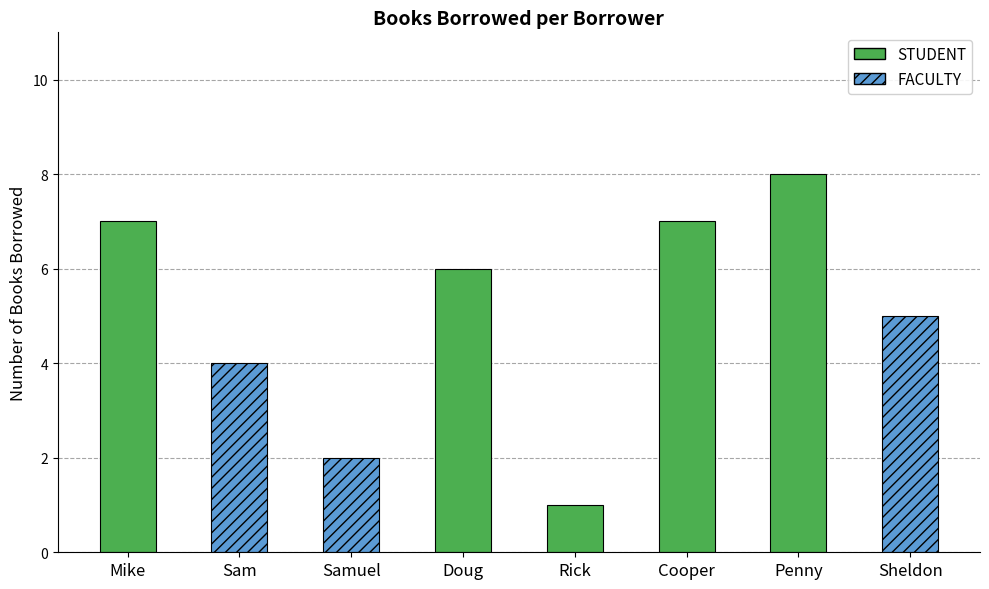

Between Cooper and Rick, which is larger?

Cooper